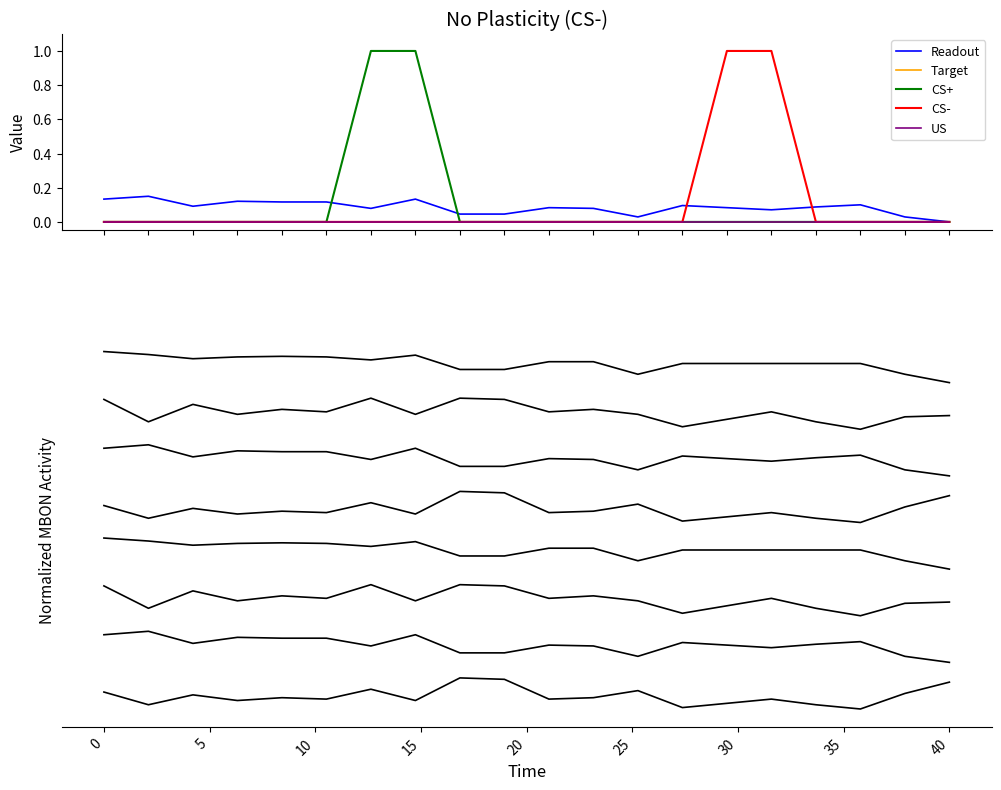

How many categories are shown in the chart?

20